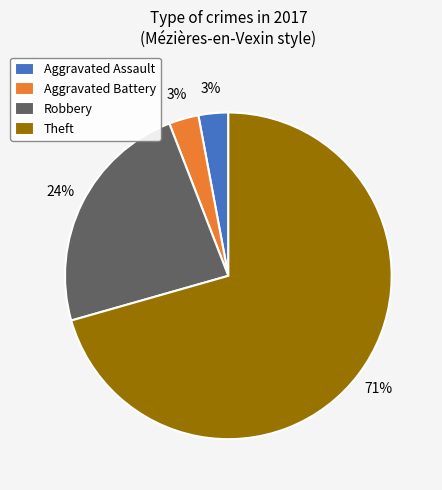

The Aggravated Battery slice represents 3% of the pie. True or false?

True